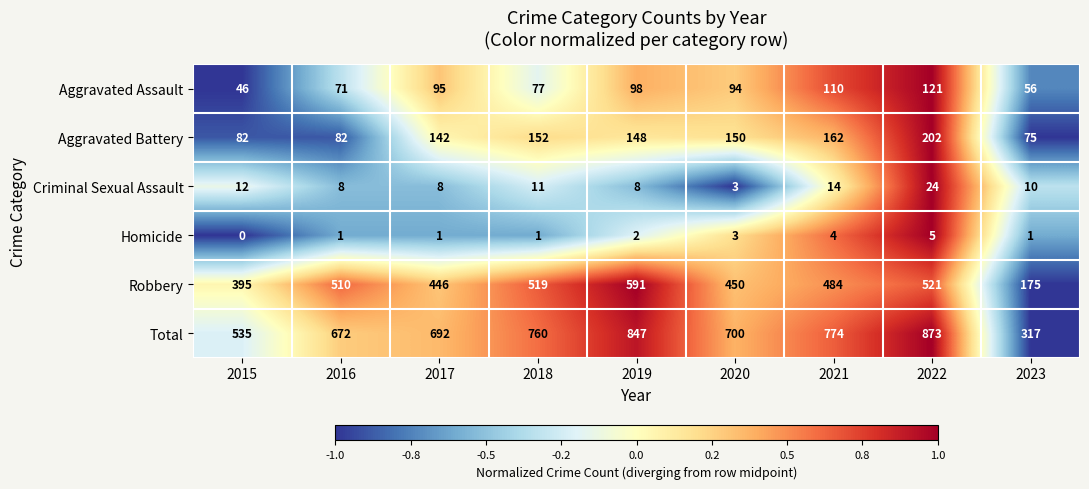

Between 2017 and 2018, which series saw the biggest shift?

Robbery